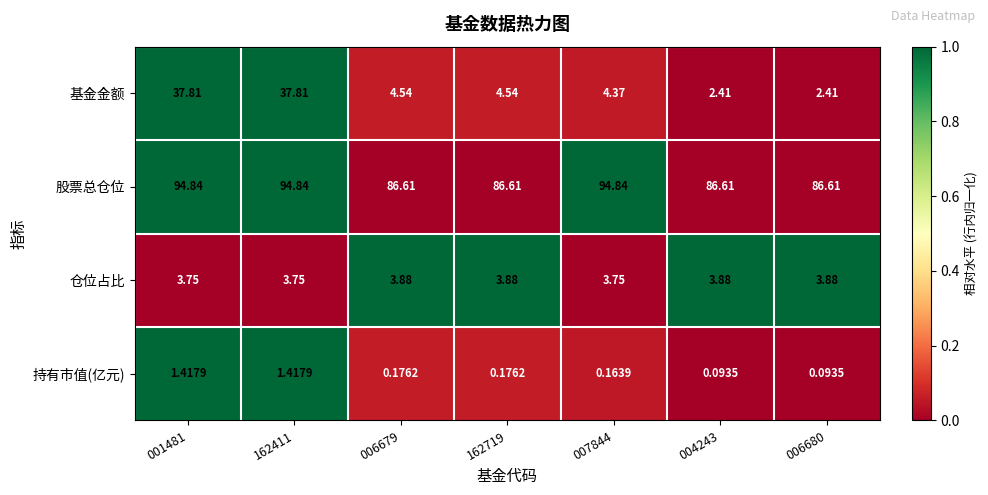

Which series changed the most between 162411 and 006679?

基金金额